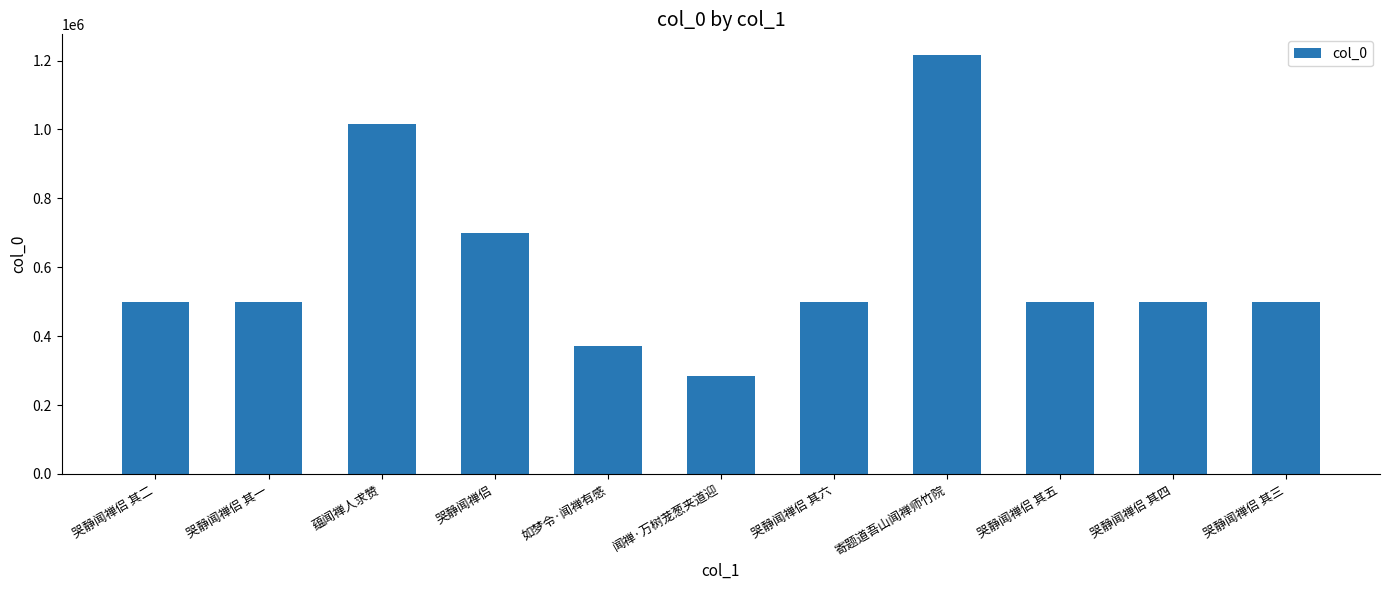

Which category has the highest value across all series?

寄题道吾山闻禅师竹院